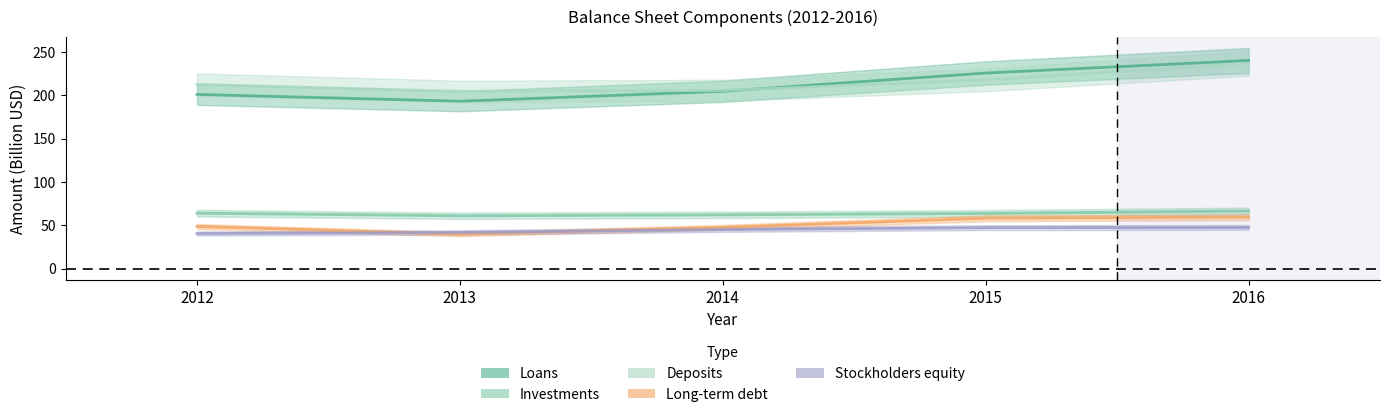

What is the difference between the second highest and second lowest values in the Investments series?

2.0